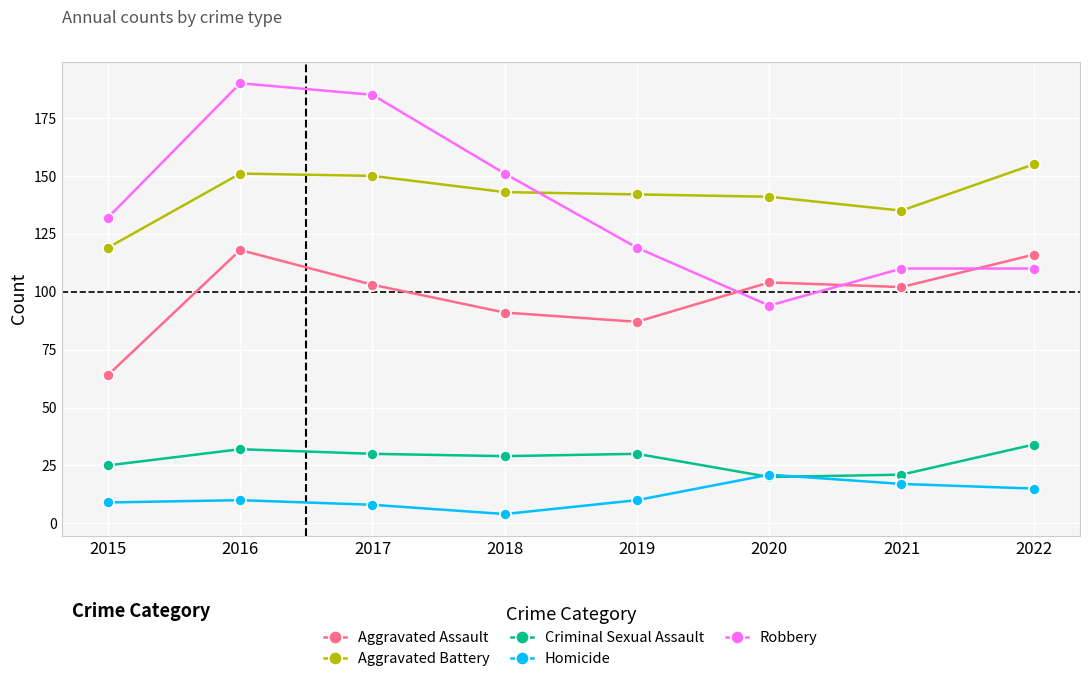

Which series has the largest range (max minus min)?

Robbery